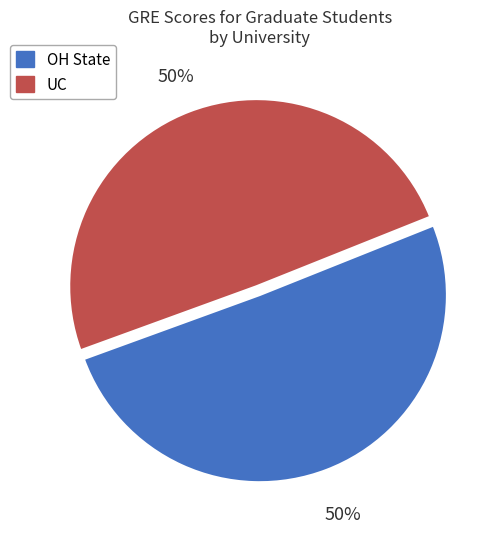

Approximately how many times larger is the value at UC compared to OH State?

1.0